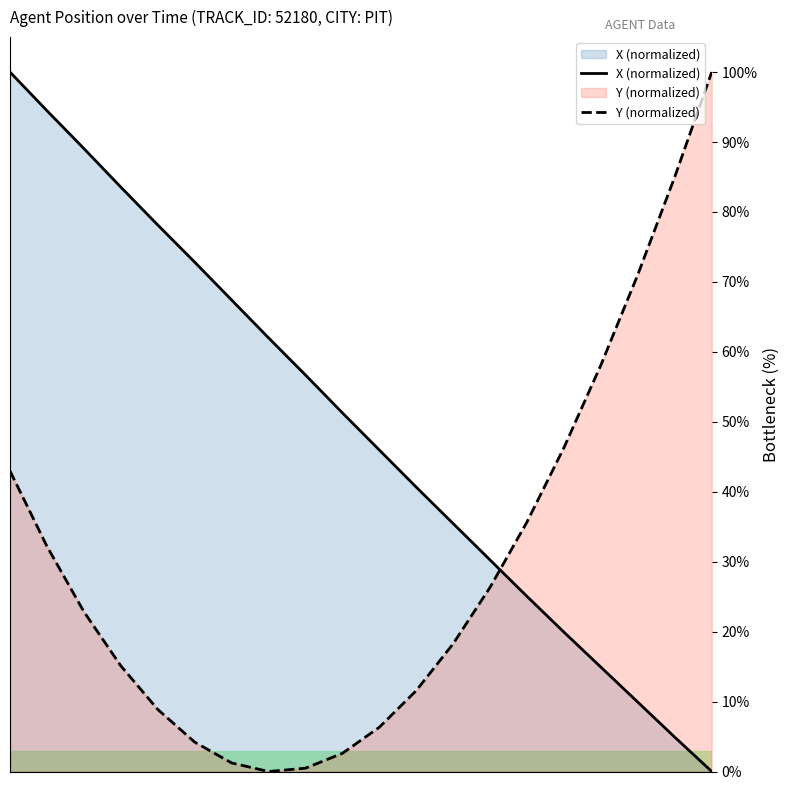

True or false: X (normalized) and Y (normalized) intersect in this chart.

True